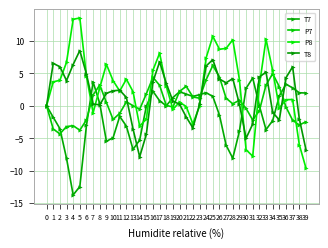

How many distinct data groups are displayed?

4